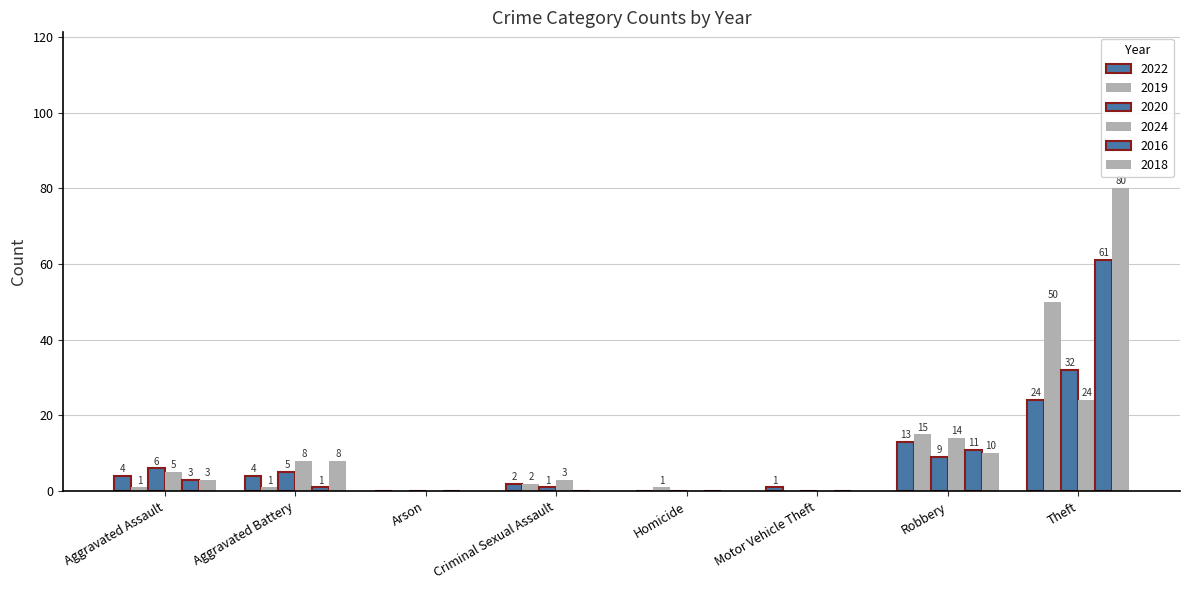

The 2018 series shows 32 at Motor Vehicle Theft. True or false?

False